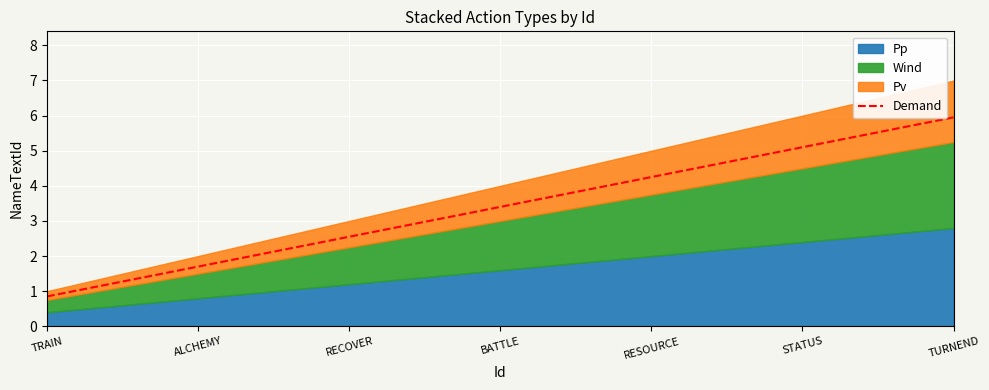

What is the difference between the maximum and minimum values?

5.1